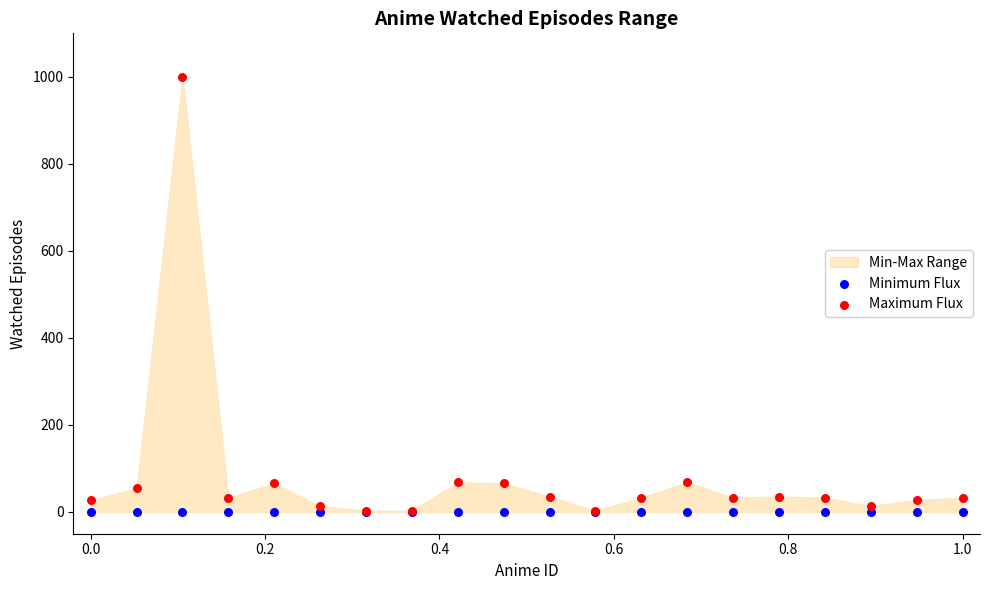

Which series reaches the maximum Y coordinate?

Maximum Flux